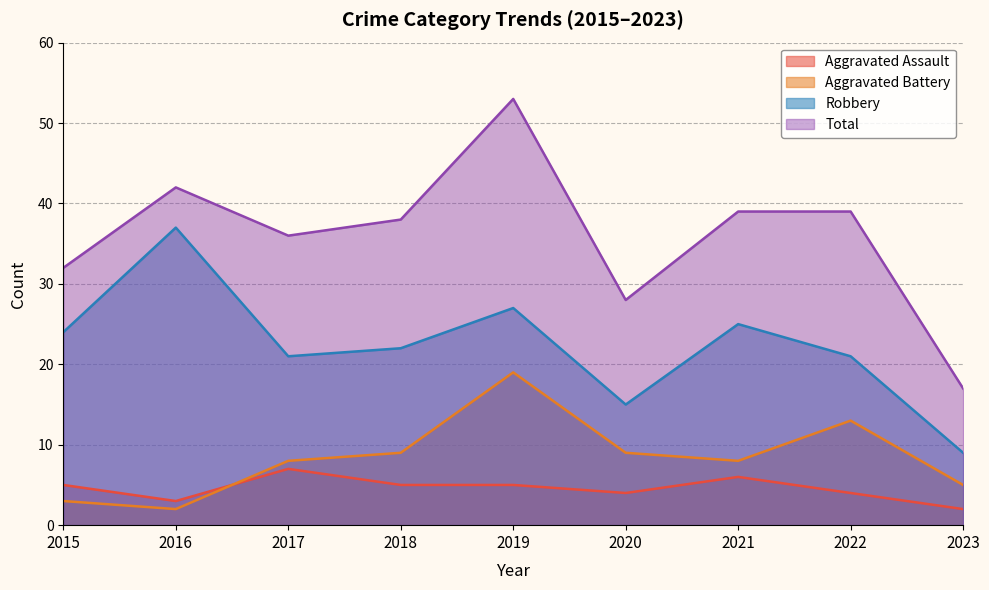

True or false: Total and Aggravated Assault intersect in this chart.

False